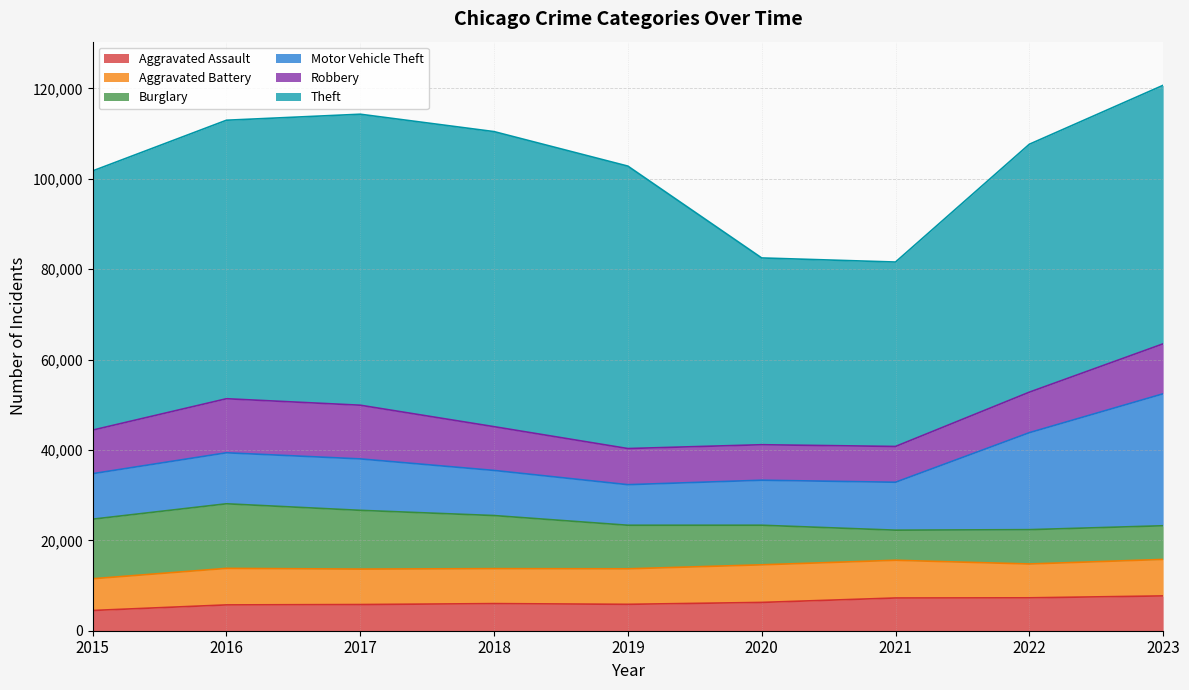

How many values in the Aggravated Assault series are below 6001?

4